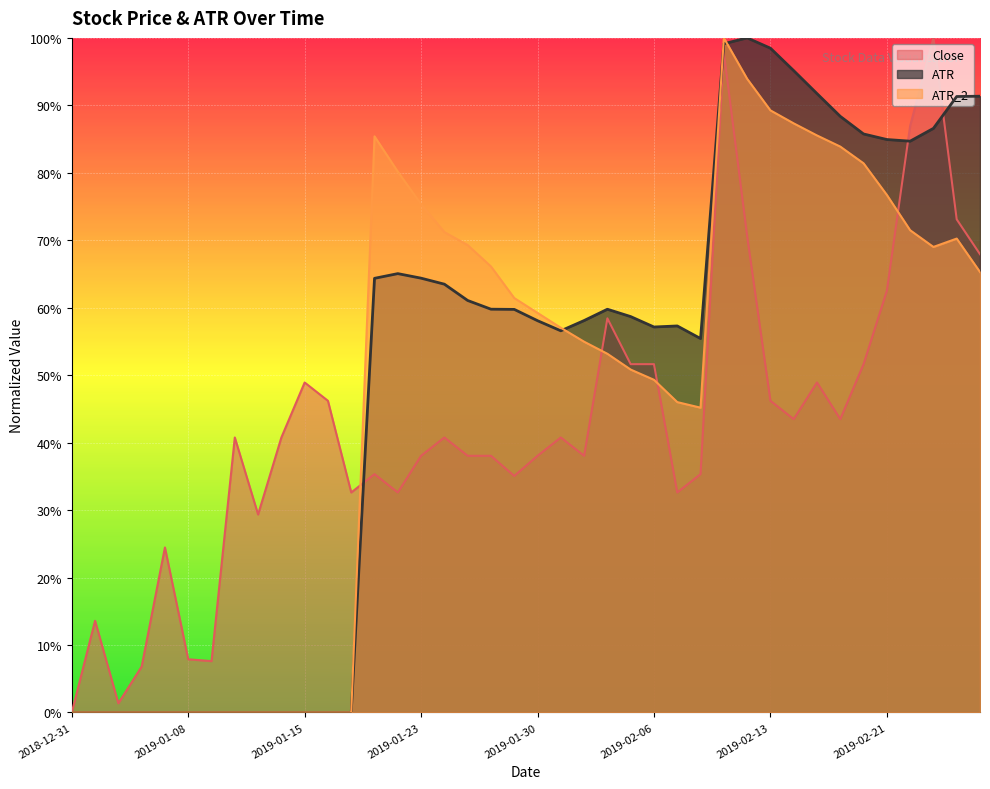

What is the average value of the Close series?

0.4